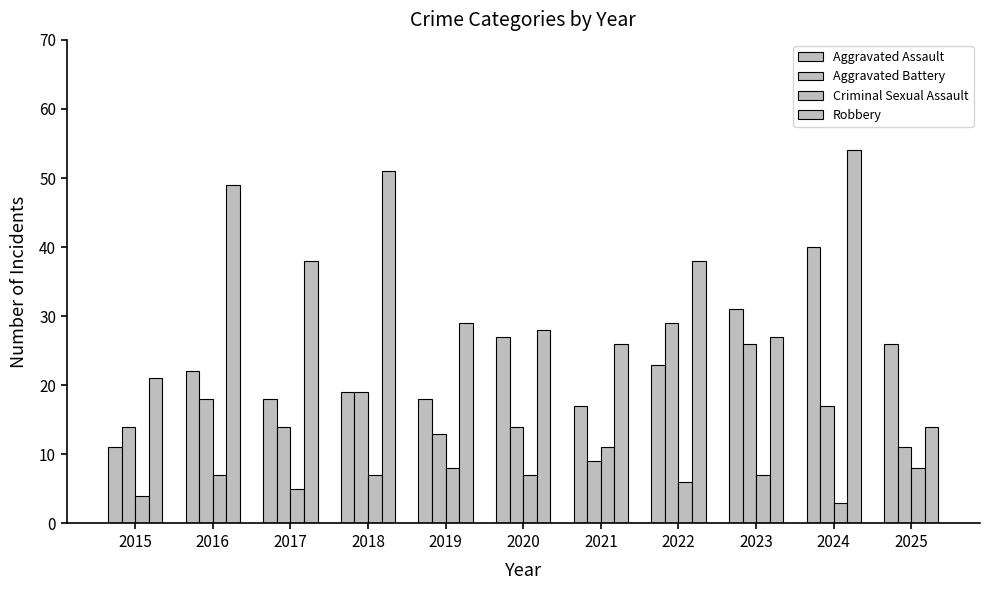

Rank the series by their average value, from highest to lowest.

Robbery, Aggravated Assault, Aggravated Battery, Criminal Sexual Assault